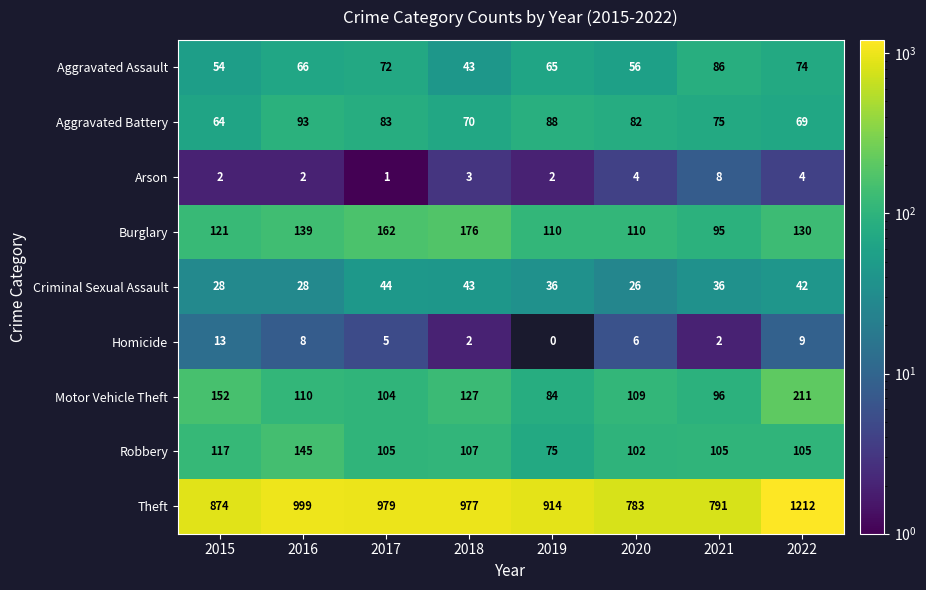

Which series changed the most between 2015 and 2021?

Theft